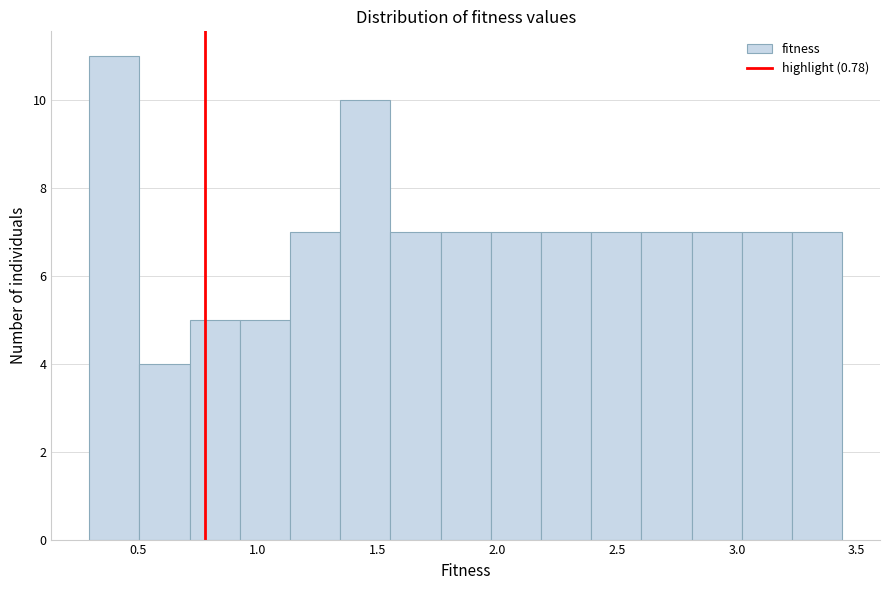

How tall is the bar that spans 0.70 to 0.90 on the x-axis? Neither the bar edges nor the heights are printed on the chart, so give them approximately, as read against the axes.

5